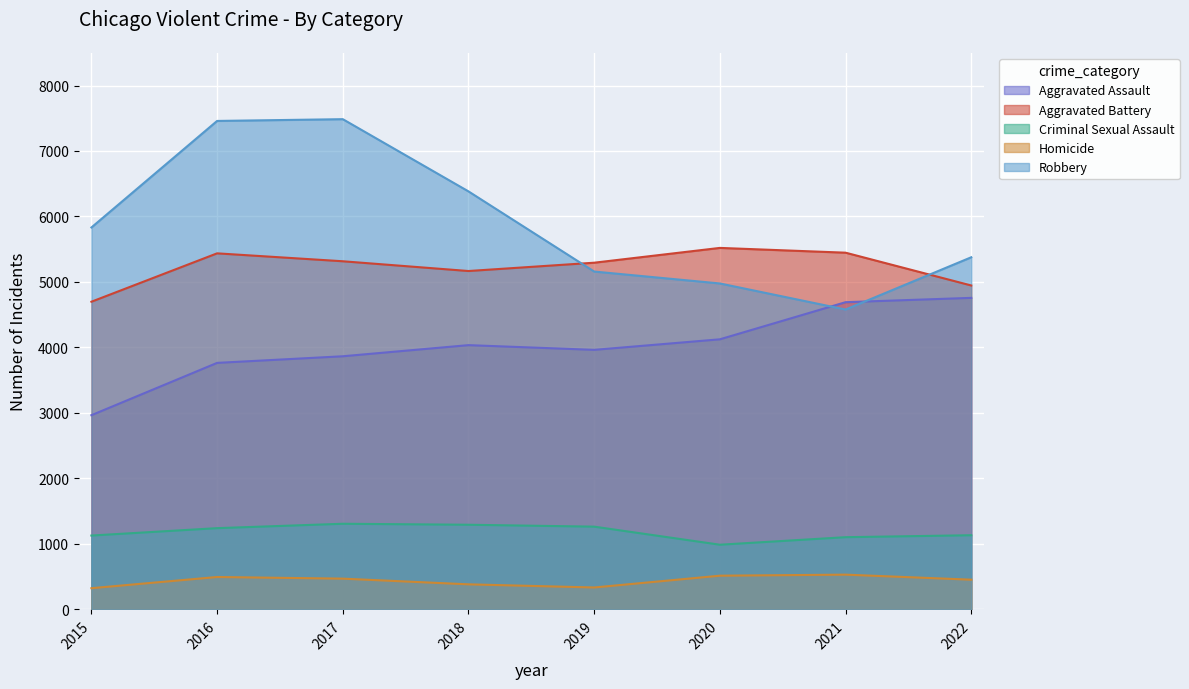

What is the sum of the Aggravated Assault values at 2021 and 2017?

8556